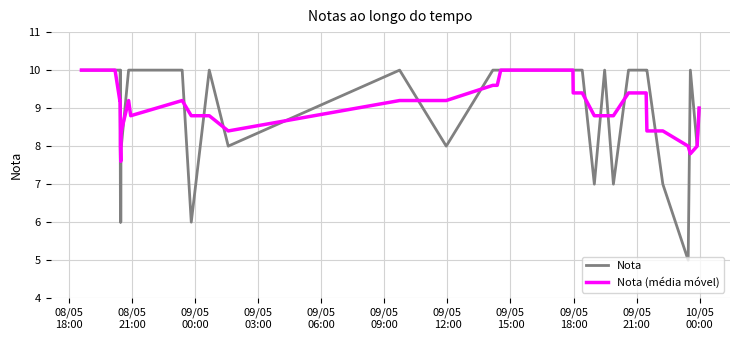

What is the minimum value shown in the chart?

5.0